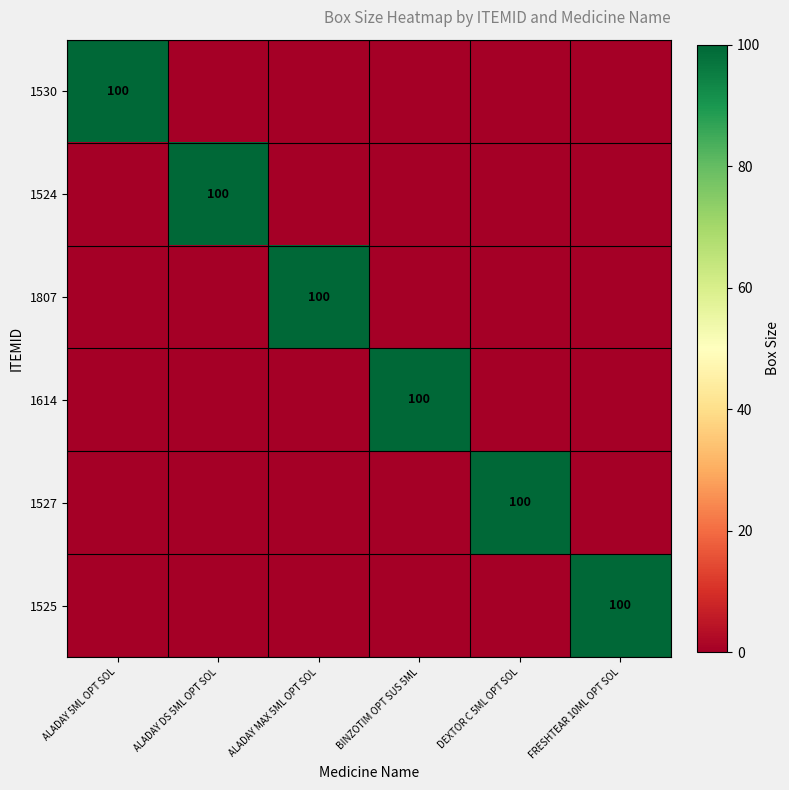

Is it true that 1524 equals 100 at ALADAY DS 5ML OPT SOL?

True